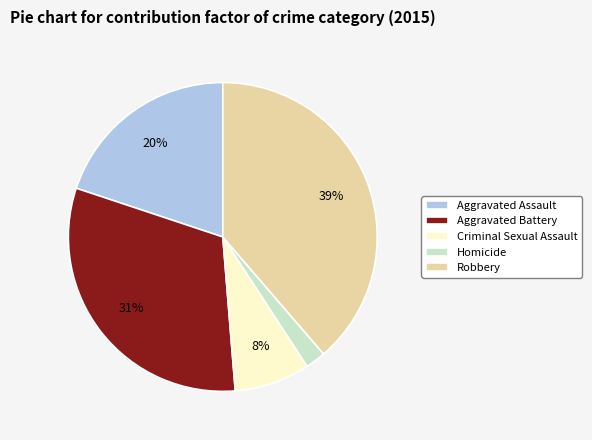

The Robbery slice represents 39% of the pie. True or false?

True